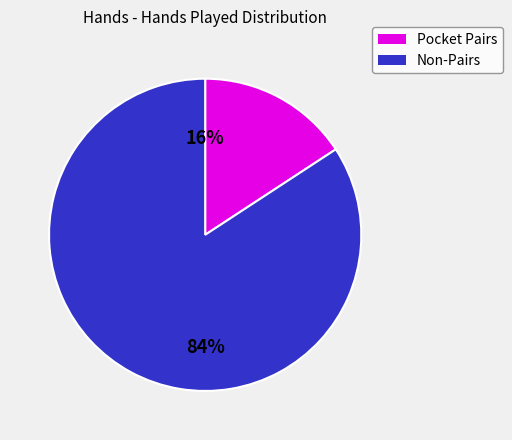

Is there a majority slice in this chart?

Yes